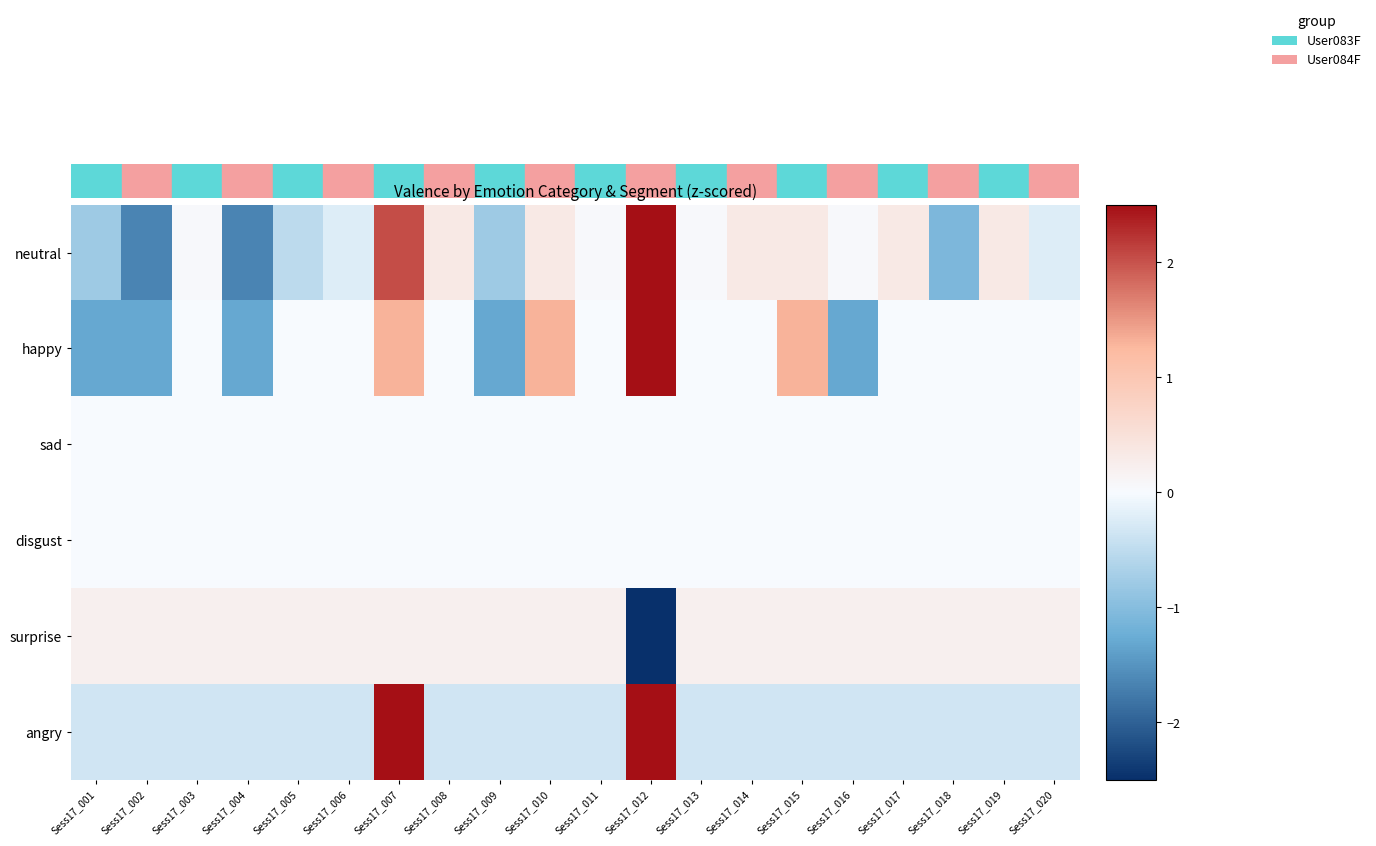

How many series are shown in this chart?

6